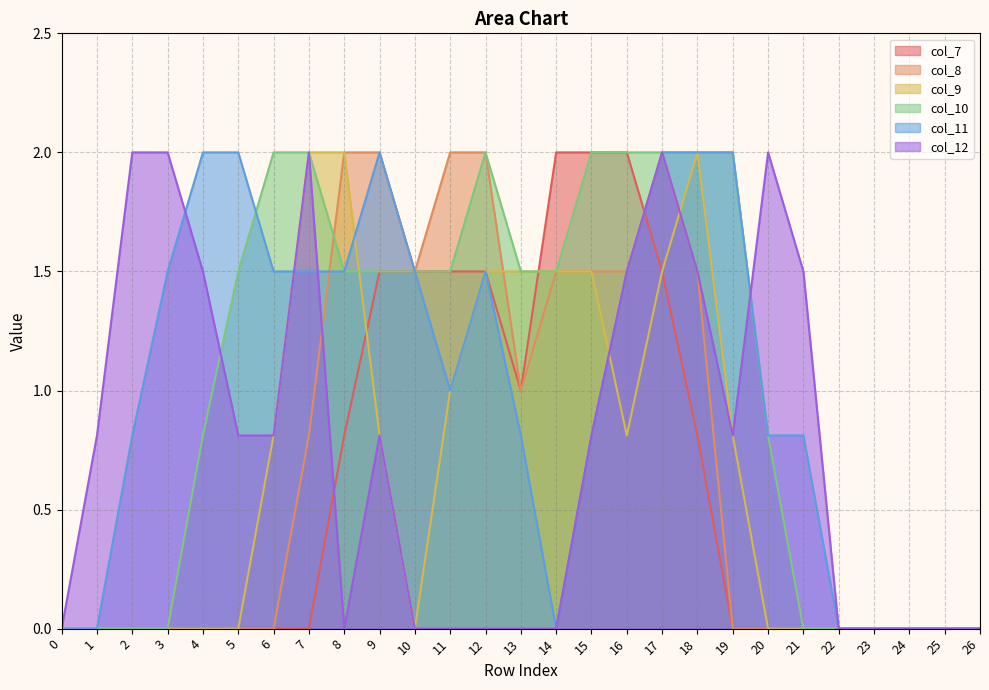

How many interior local valleys does the col_8 series have?

2